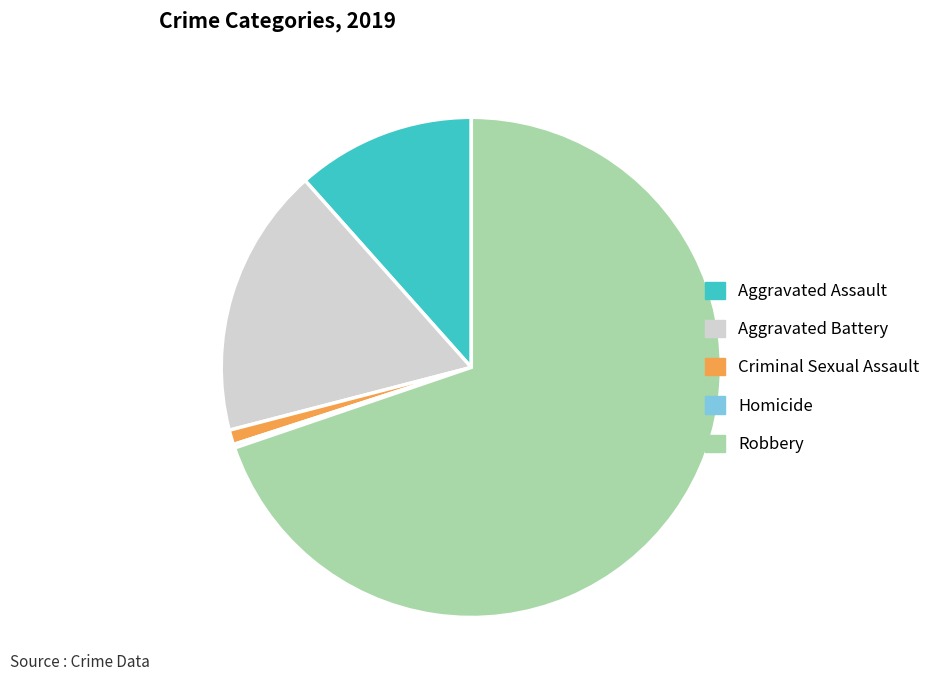

Which category has the biggest portion of the pie?

Robbery